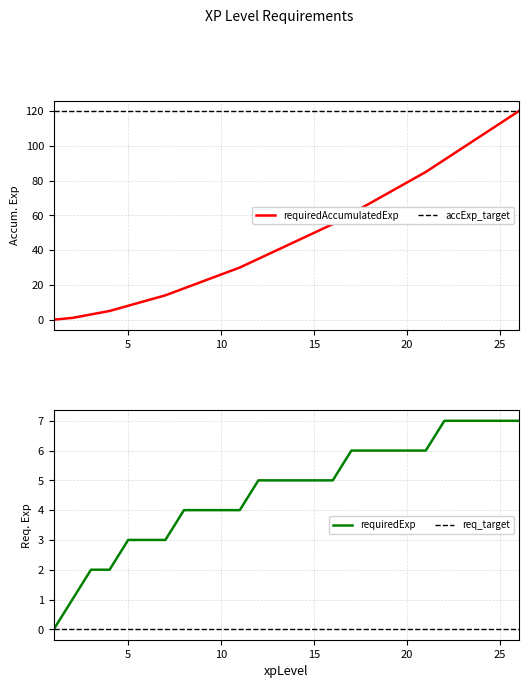

Reading left to right, list all the values displayed in this chart.

requiredAccumulatedExp|Int: 0	1	3	5	8	11	14	18	22	26	30	35	40	45	50	55	61	67	73	79	85	92	99	106	113	120
requiredExp|Int: 0	1	2	2	3	3	3	4	4	4	4	5	5	5	5	5	6	6	6	6	6	7	7	7	7	7